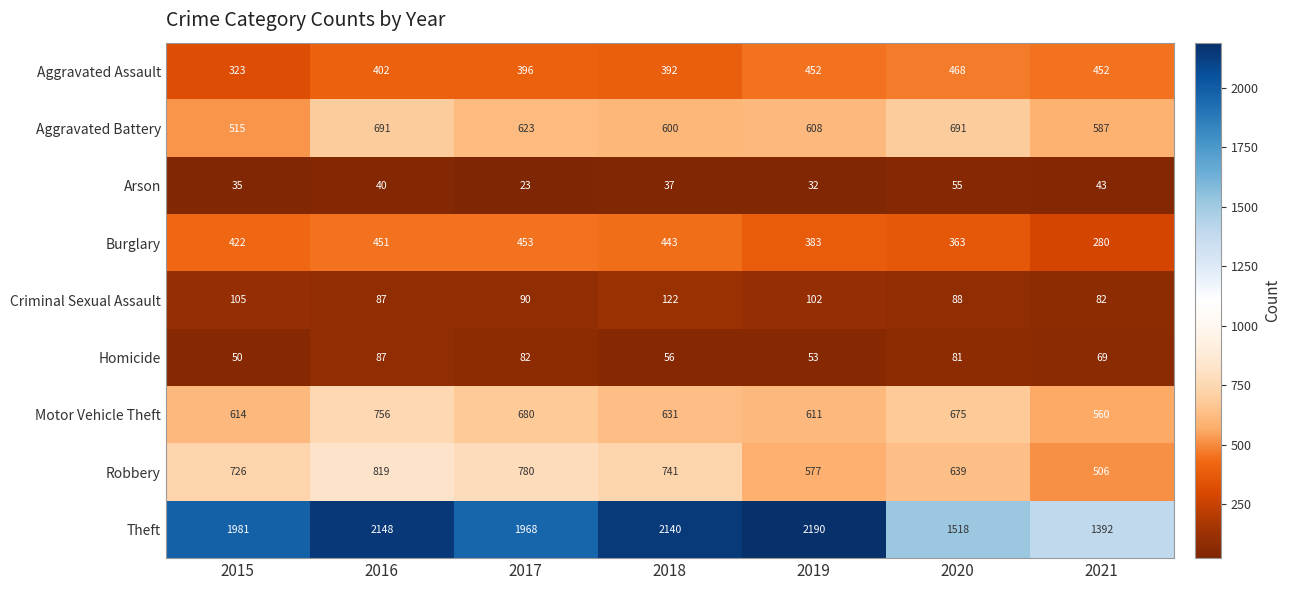

The value of Arson at 2016 is 40. True or false?

True